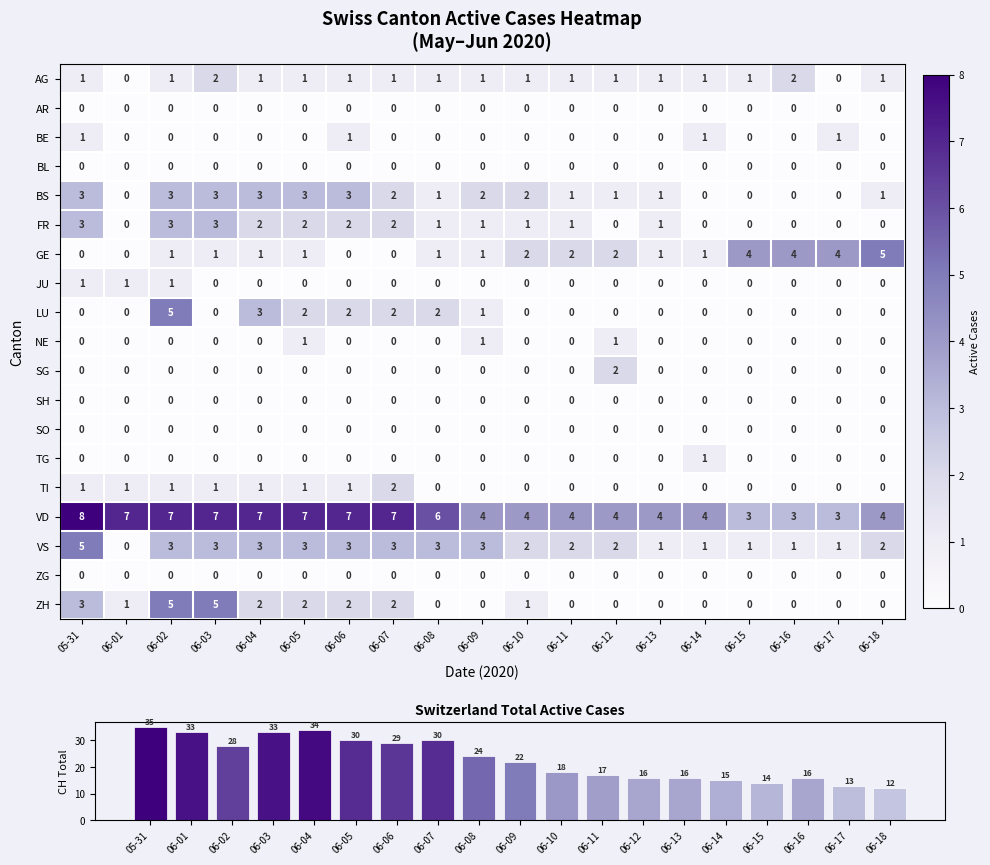

What is the highest value of the VD series?

8